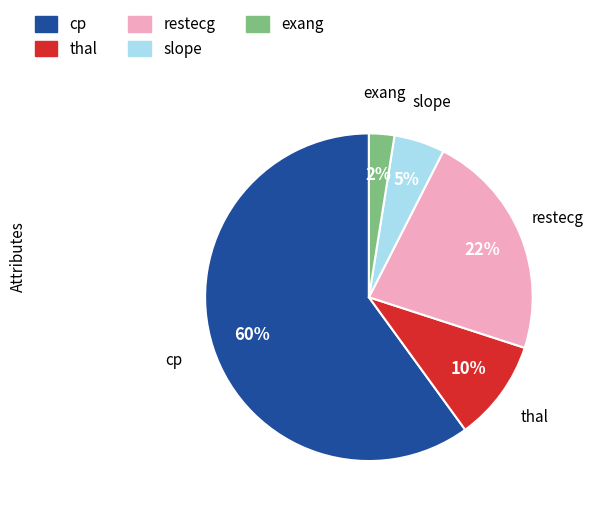

Which category has the biggest portion of the pie?

cp